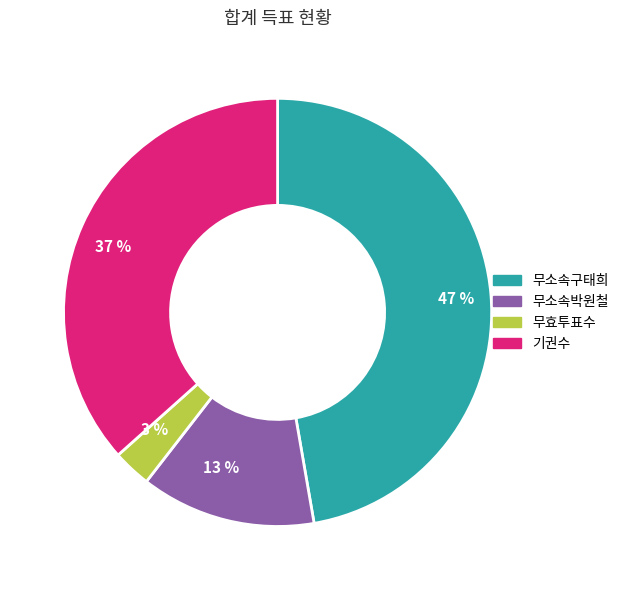

Which category has the smallest portion of the pie?

3 %